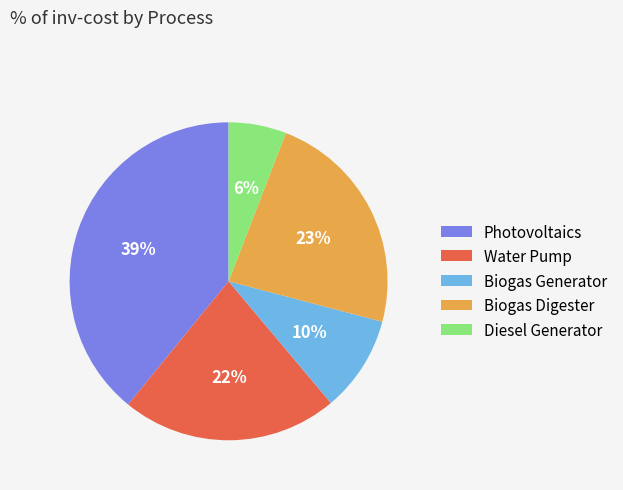

What is the smallest slice in the pie chart?

Diesel Generator